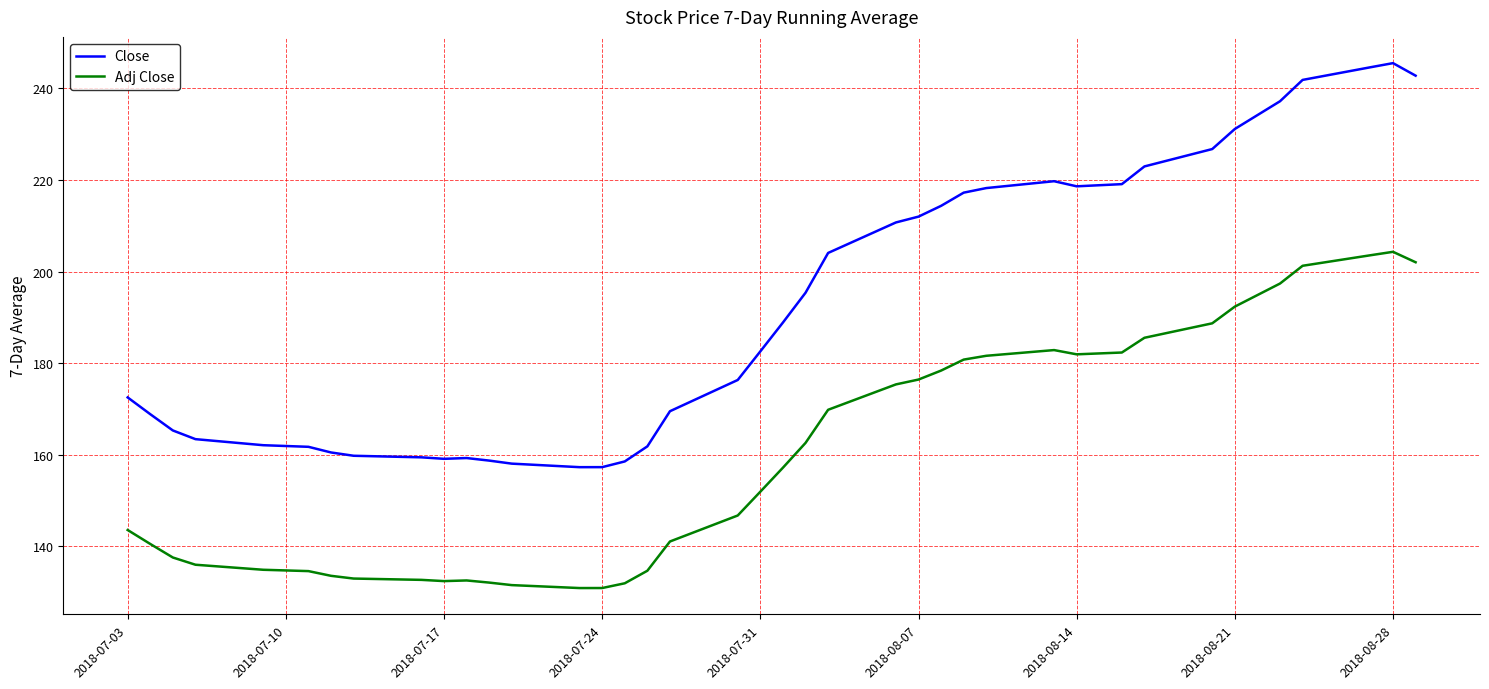

List the series in order of their overall mean, highest first.

Close, Adj Close